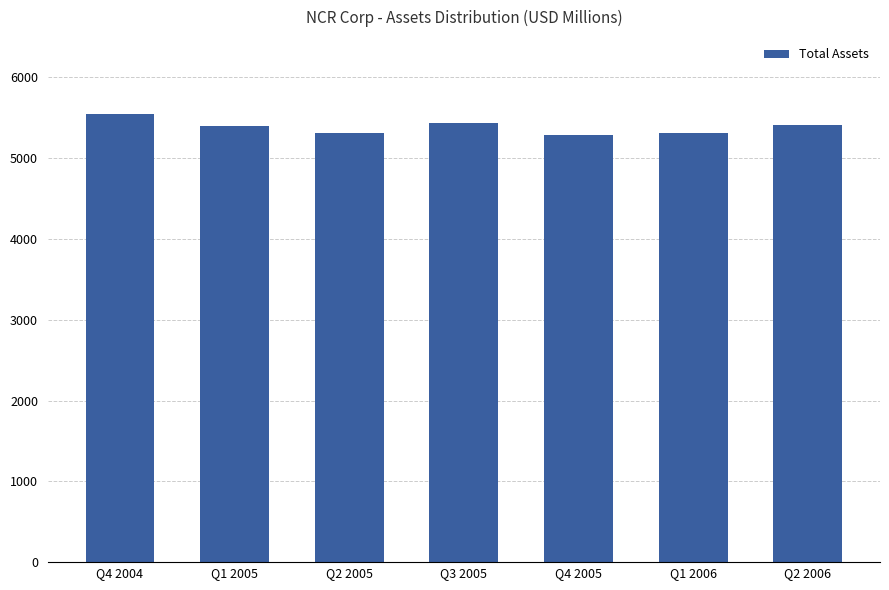

What is the greatest value displayed?

5554